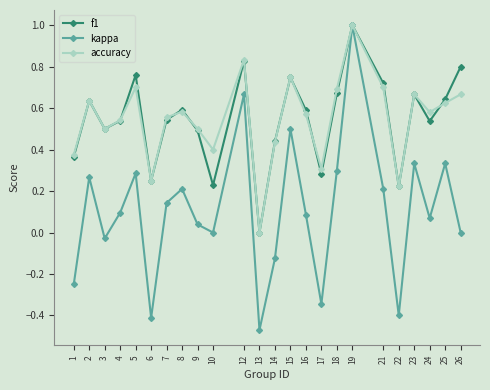

At which category does kappa reach its first local valley?

3